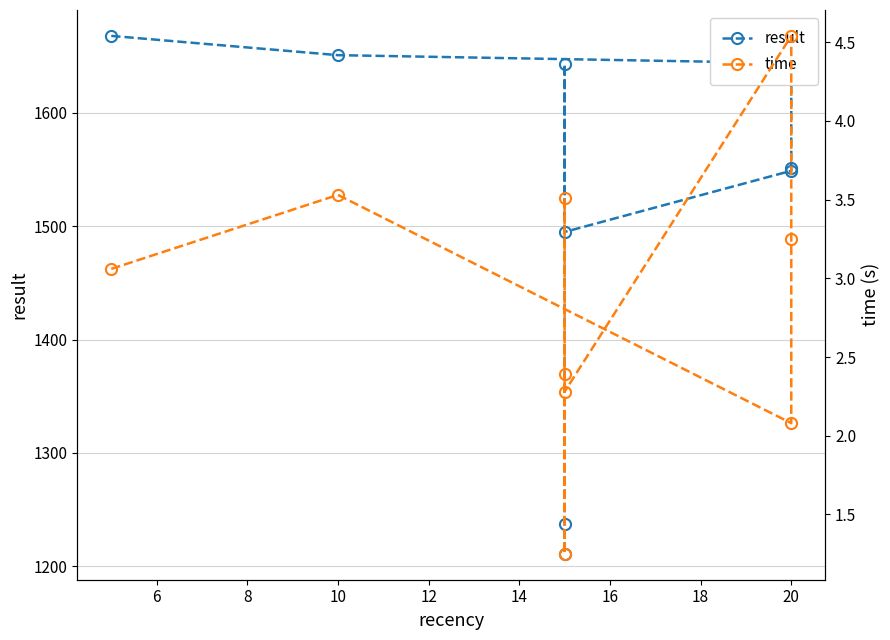

How many data points does each series have?

9